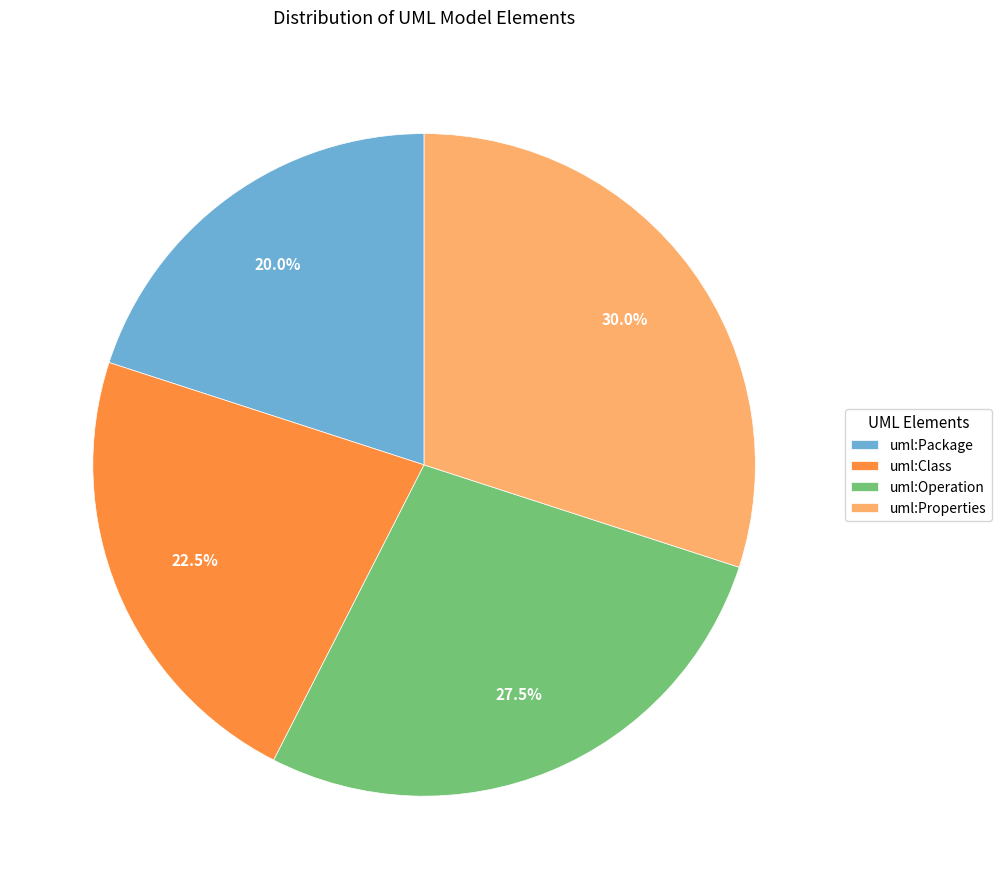

Approximately how many times larger is the value at uml:Class compared to uml:Operation?

0.8